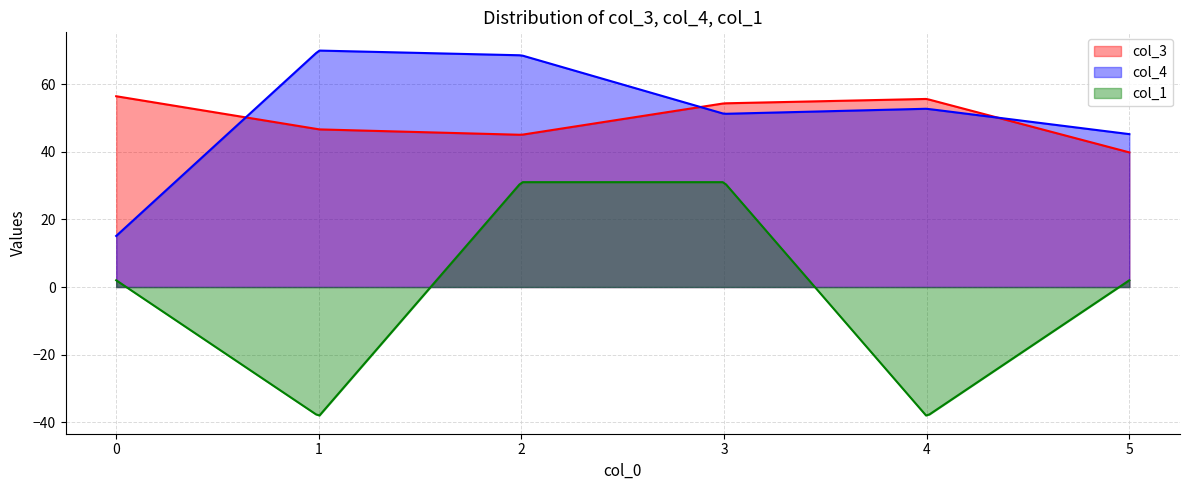

What is the highest value of the col_3 series?

56.4